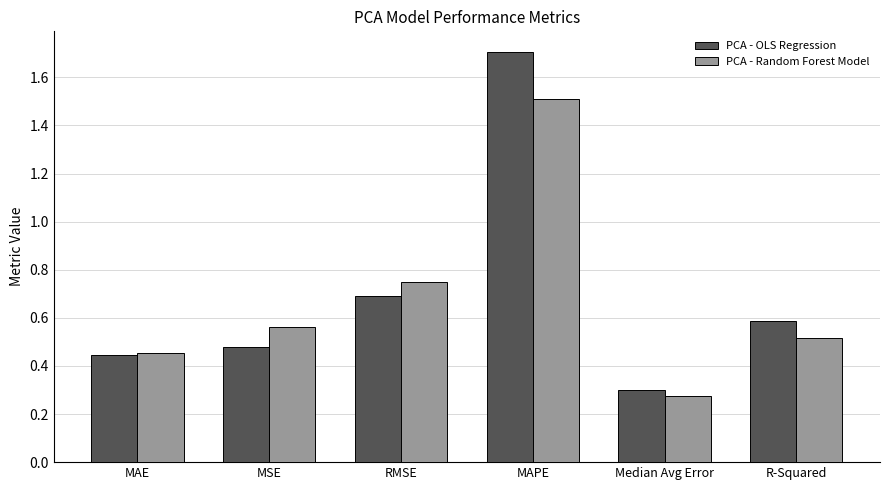

The PCA - OLS Regression series shows 0.7 at RMSE. True or false?

True